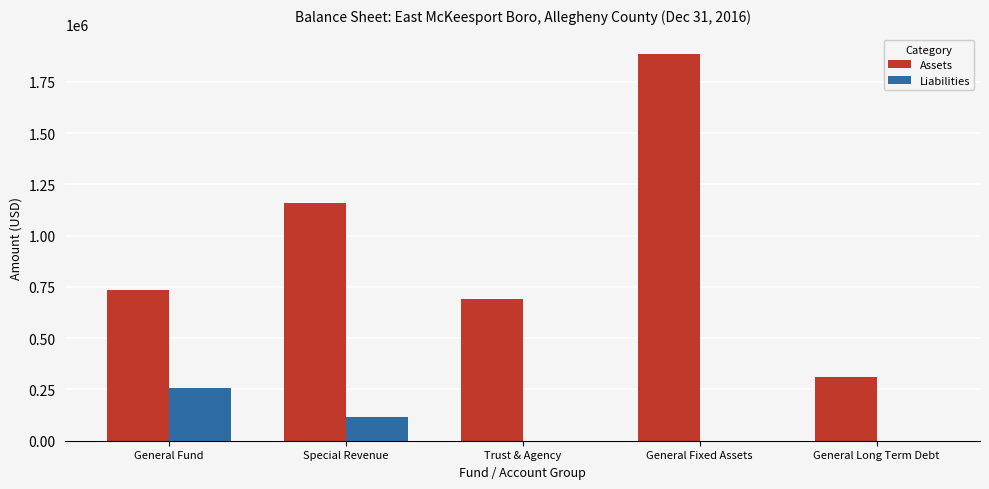

Which series has the largest total across all categories?

Assets